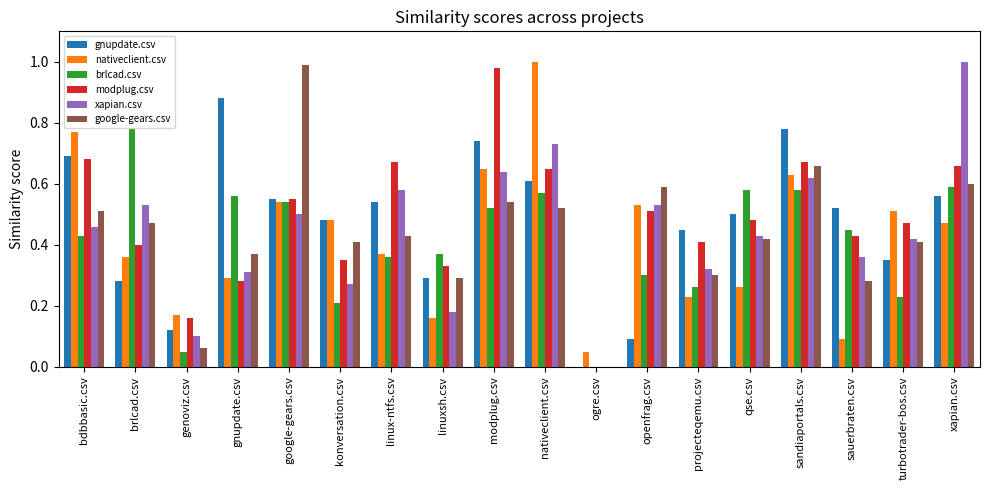

What is the total value across all series at modplug.csv?

4.1